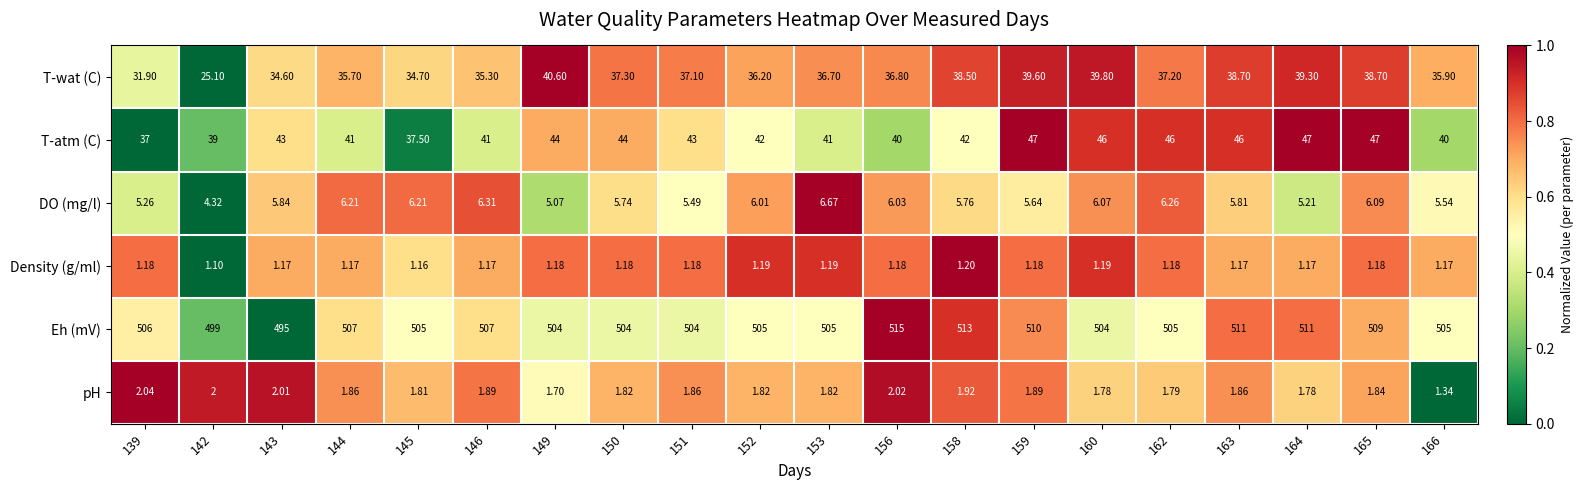

What is the total value across all series at 142?

570.5